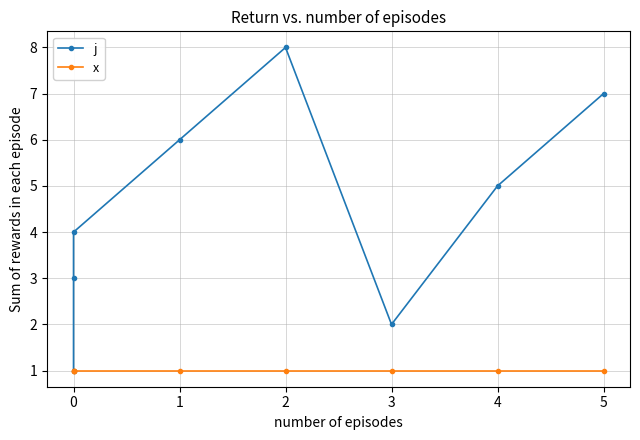

What is the value of the j point at the 6th from the left?

2